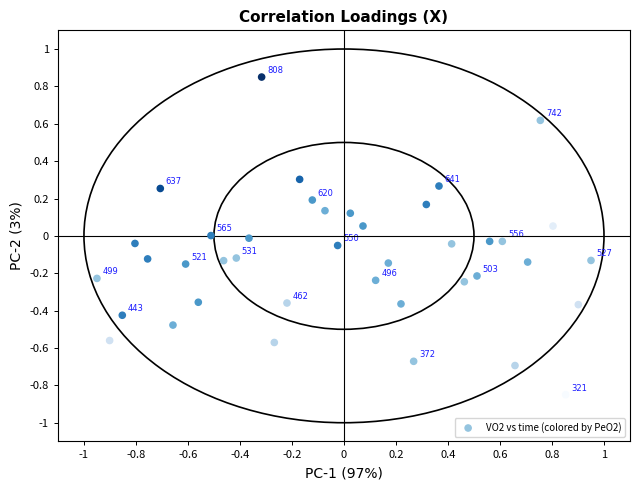

What is the range of Y values (max minus min)?

1.7